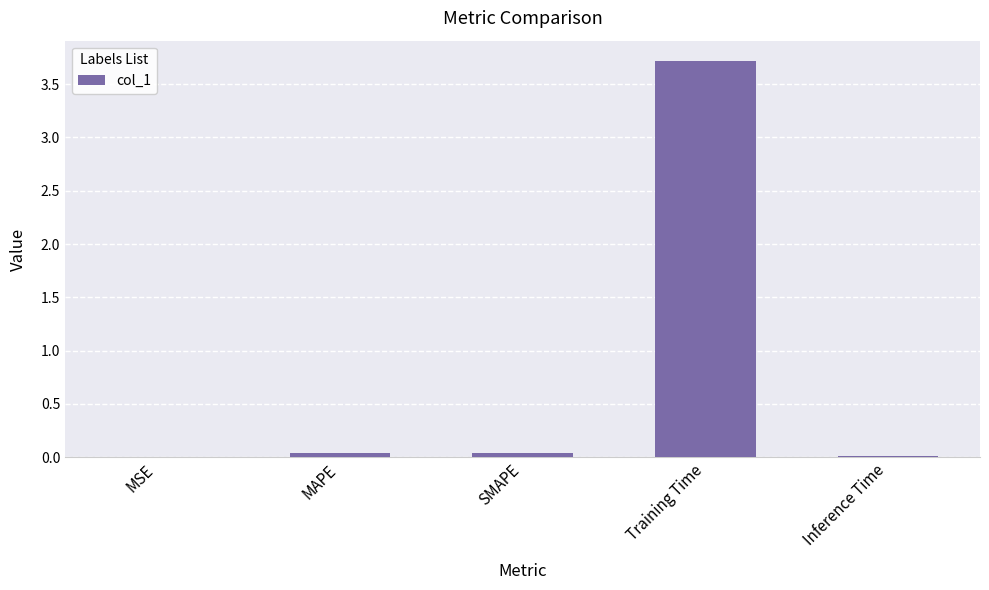

Are the bars grouped side by side (vs. stacked)?

No